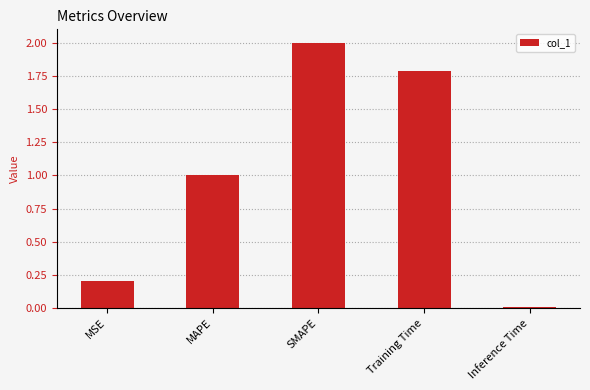

The chart shows a value of 1.0 at MAPE. True or false?

True